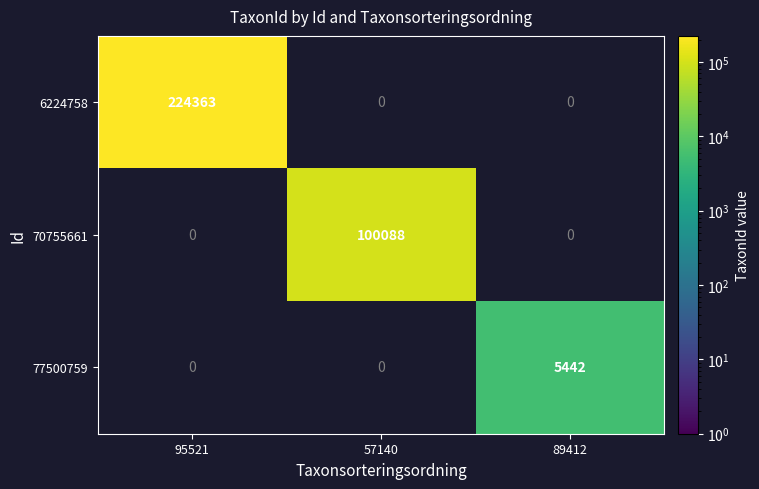

The value of 70755661 at 57140 is 53012. True or false?

False